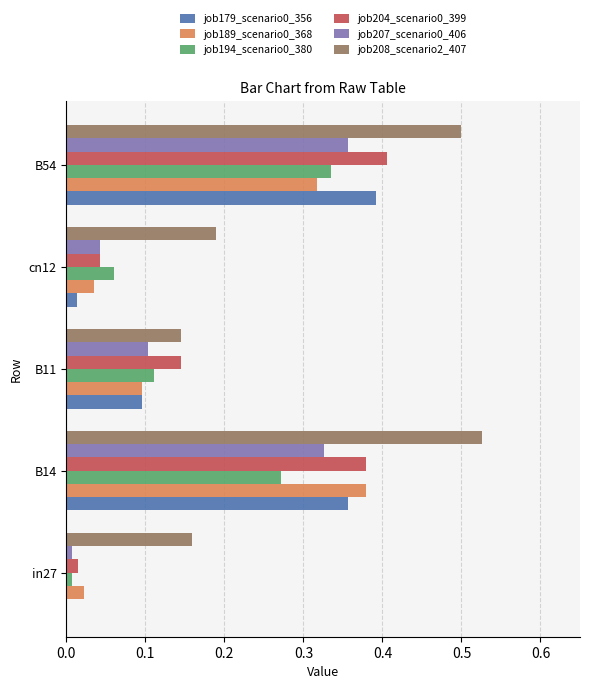

The job204_scenario0_399 series shows 0.4 at B14. True or false?

True